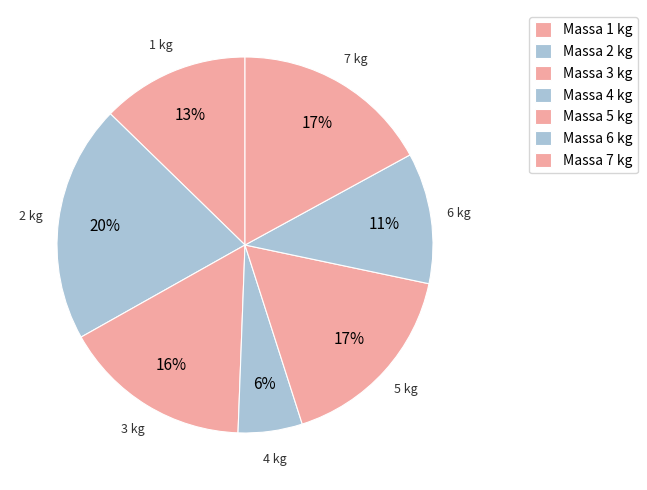

Is there any slice that represents more than half of the pie?

No